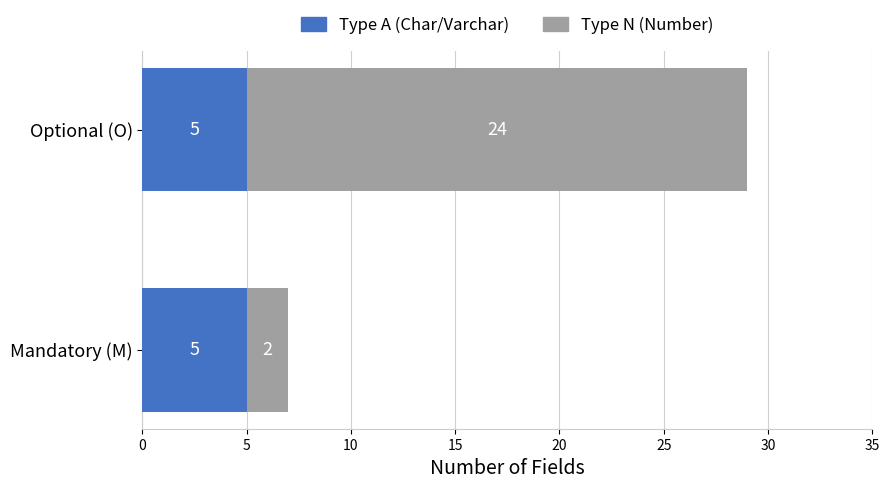

What is the average value of the Type A (Char/Varchar) series?

5